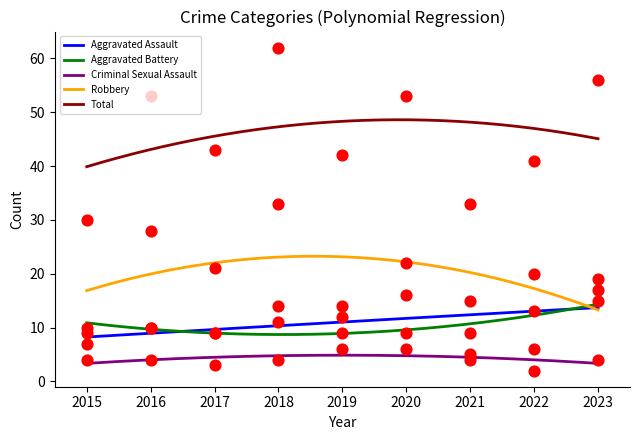

Which series has the largest total across all categories?

Total